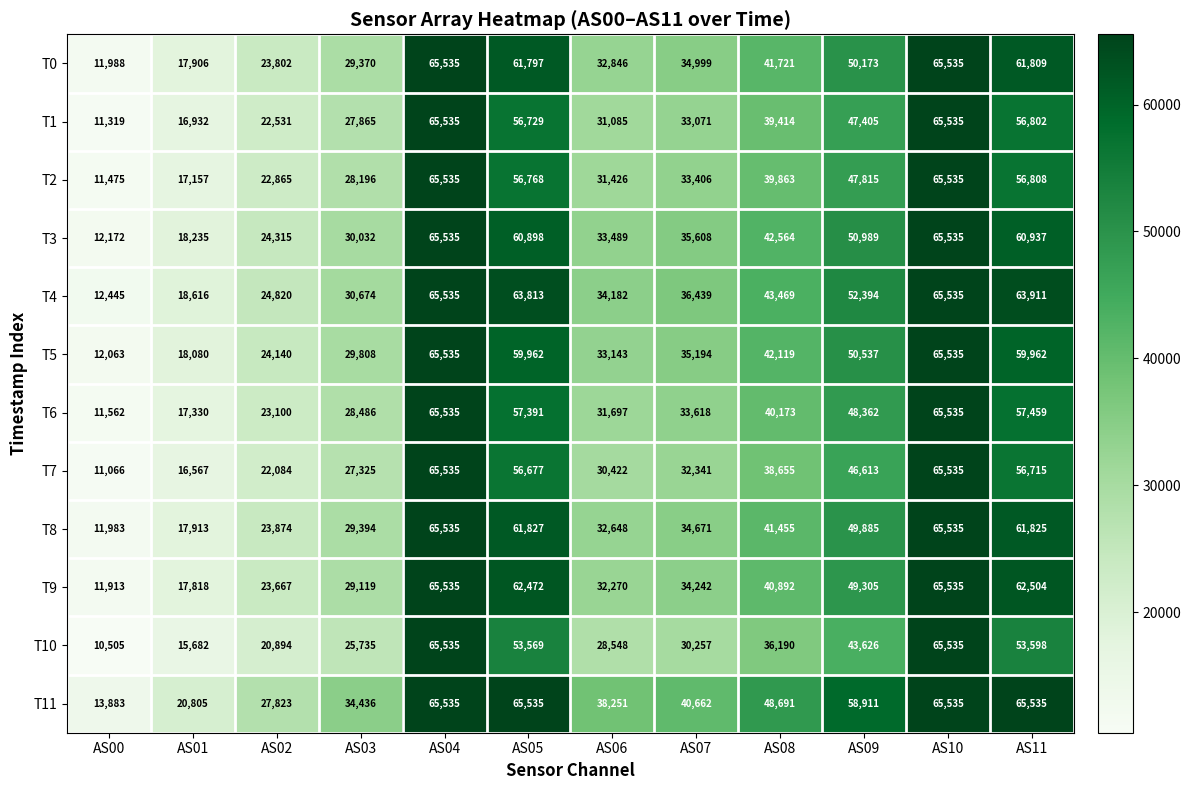

How many data points in T9 are less than 40892?

6